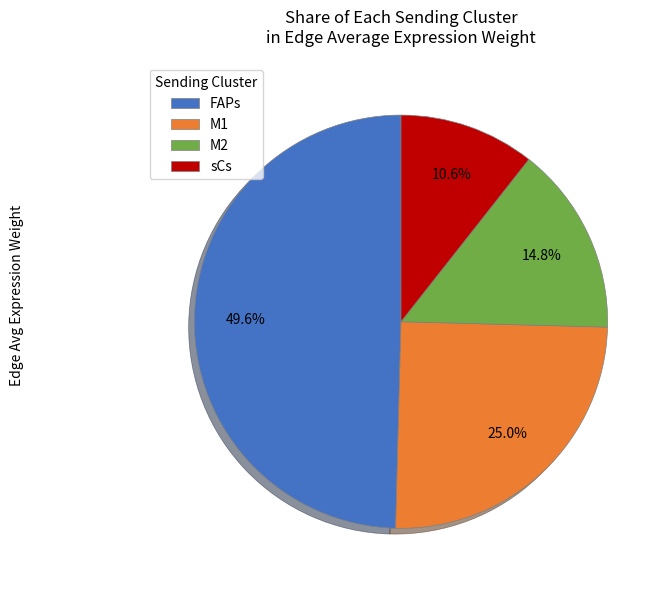

Which category has the biggest portion of the pie?

FAPs